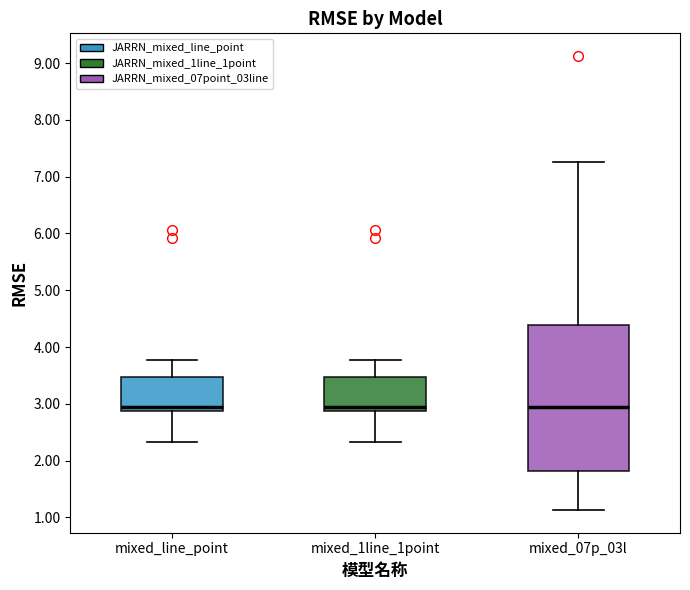

Reading left to right, read every box against the y-axis: the position of its median line, the range the box covers, and the ends of its whiskers. The values are not printed on the chart, so give them approximately, as read against the axis.

mixed_line_point: median 2.9 (just above the box's lower edge), box 2.9 to 3.5, whiskers 2.3 to 3.8
mixed_1line_1point: median 2.9 (just above the box's lower edge), box 2.9 to 3.5, whiskers 2.3 to 3.8
mixed_07p_03l: median 2.9, box 1.8 to 4.4, whiskers 1.1 to 7.3